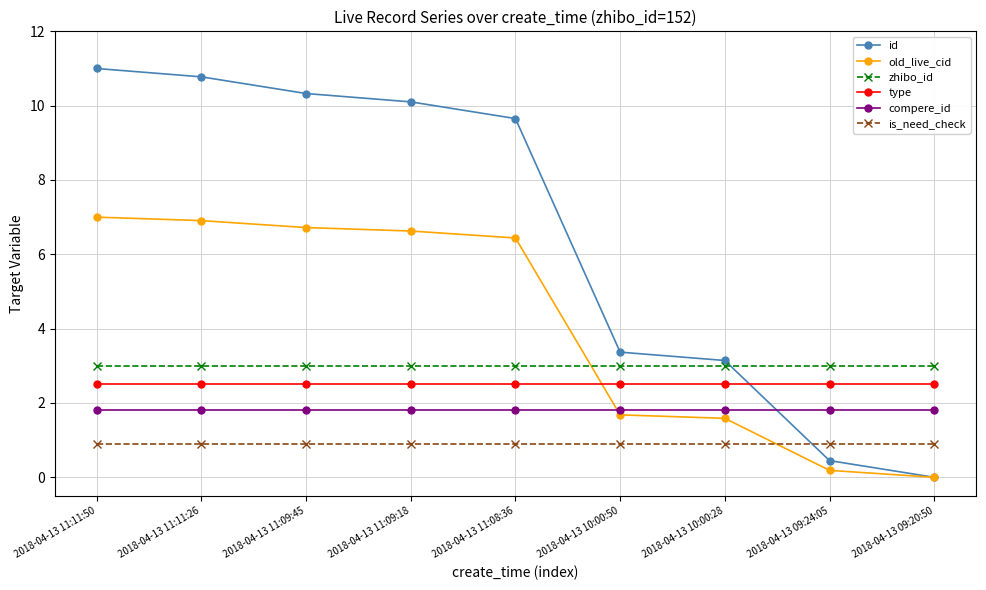

What is the label of the 7th point from the left?

2018-04-13 10:00:28